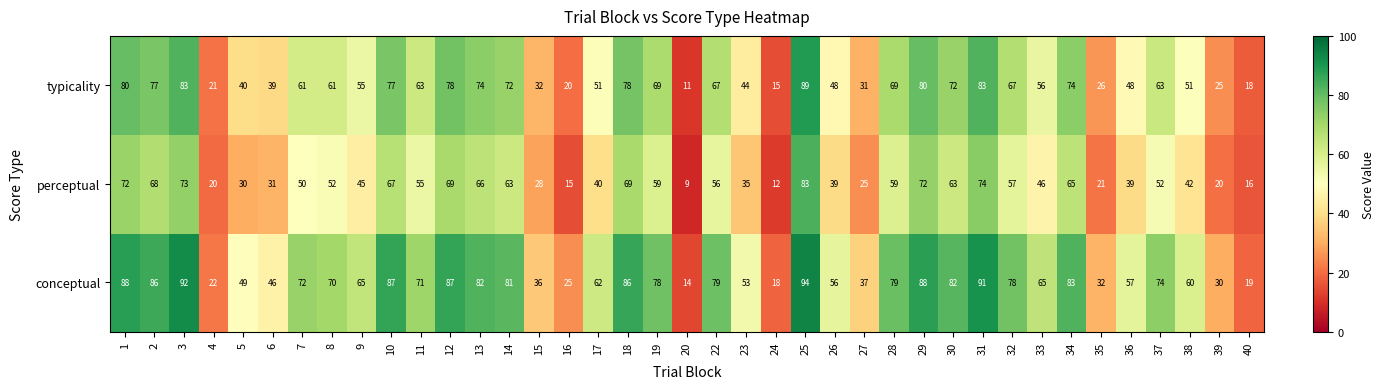

List the series in order of their peak value, highest first.

conceptual, typicality, perceptual